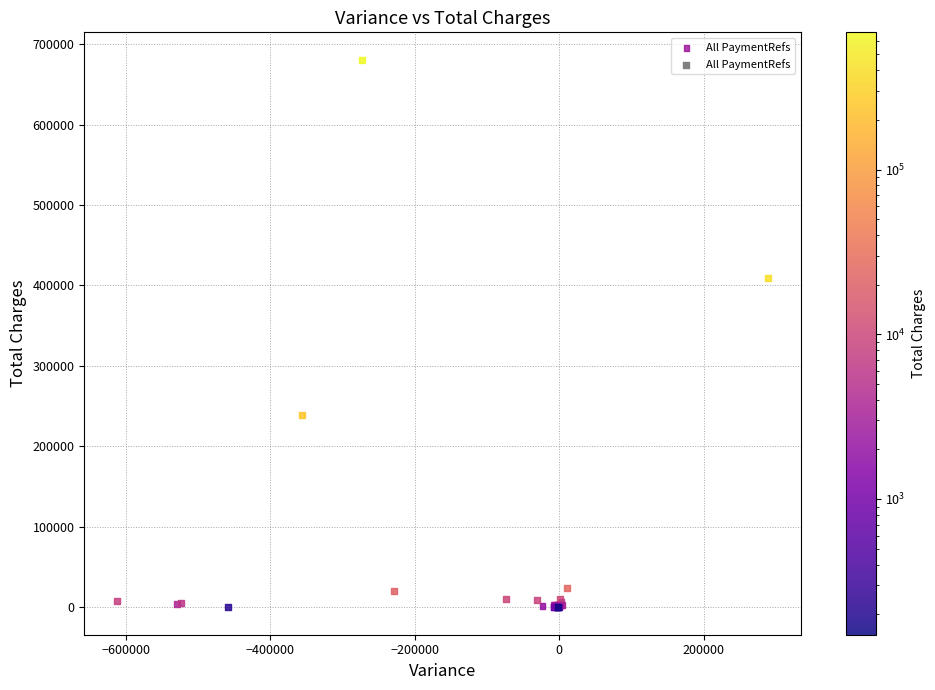

What Y value in the scatter plot is closest to 340324?

409574.0